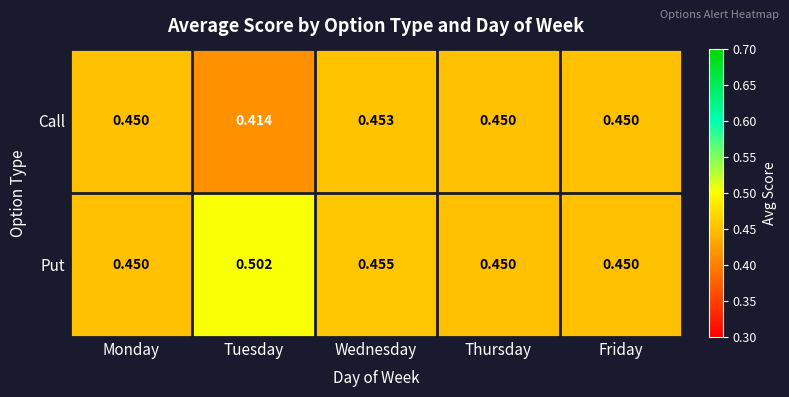

Which category has the highest value across all series?

Tuesday